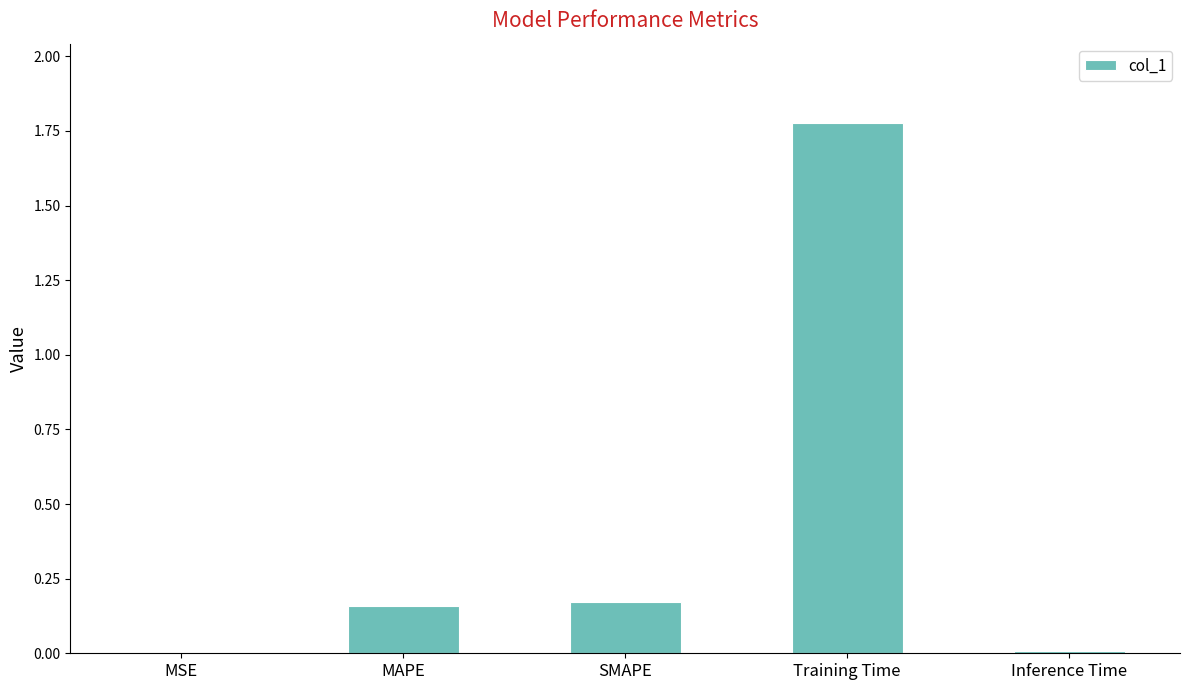

Is it true that the value at Training Time is 2.7?

False